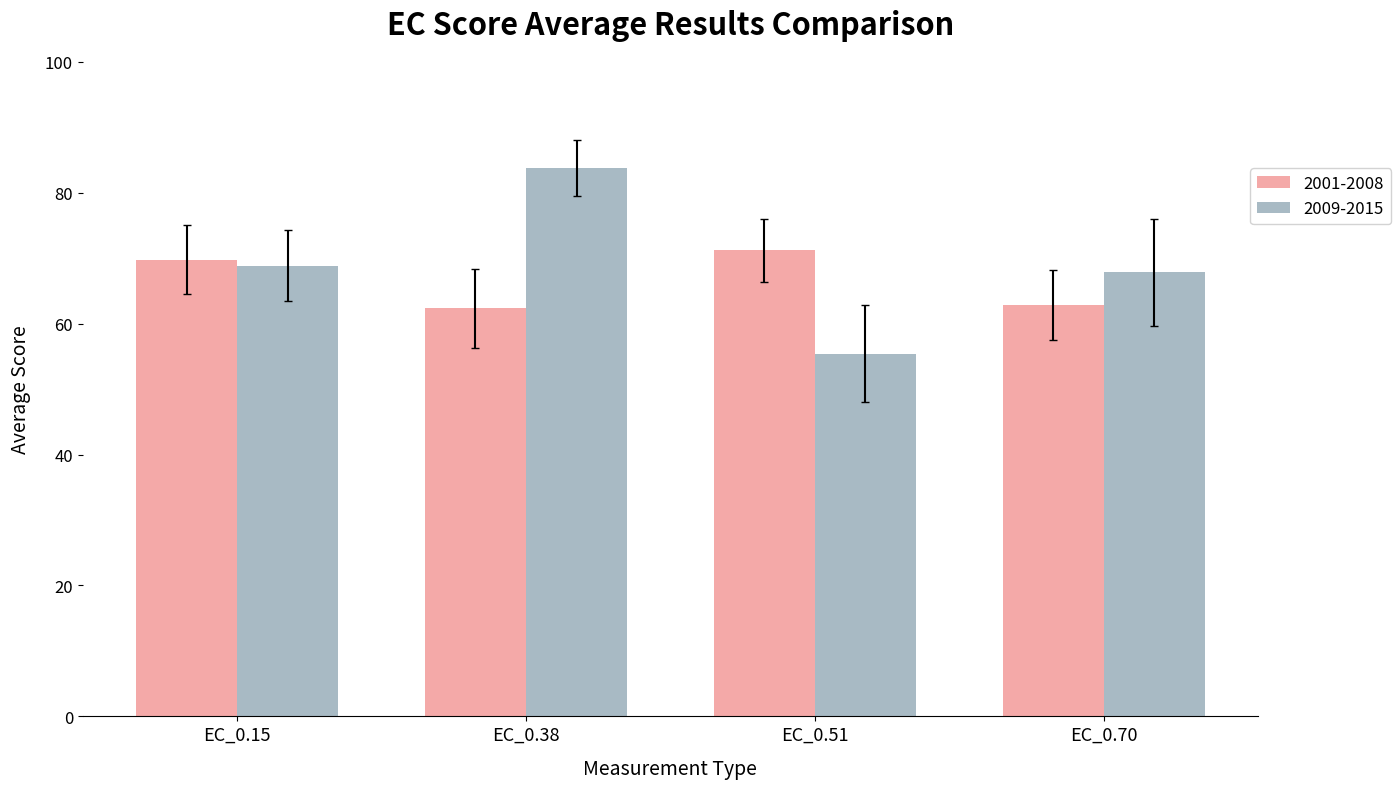

Which series has the widest spread of values?

2009-2015